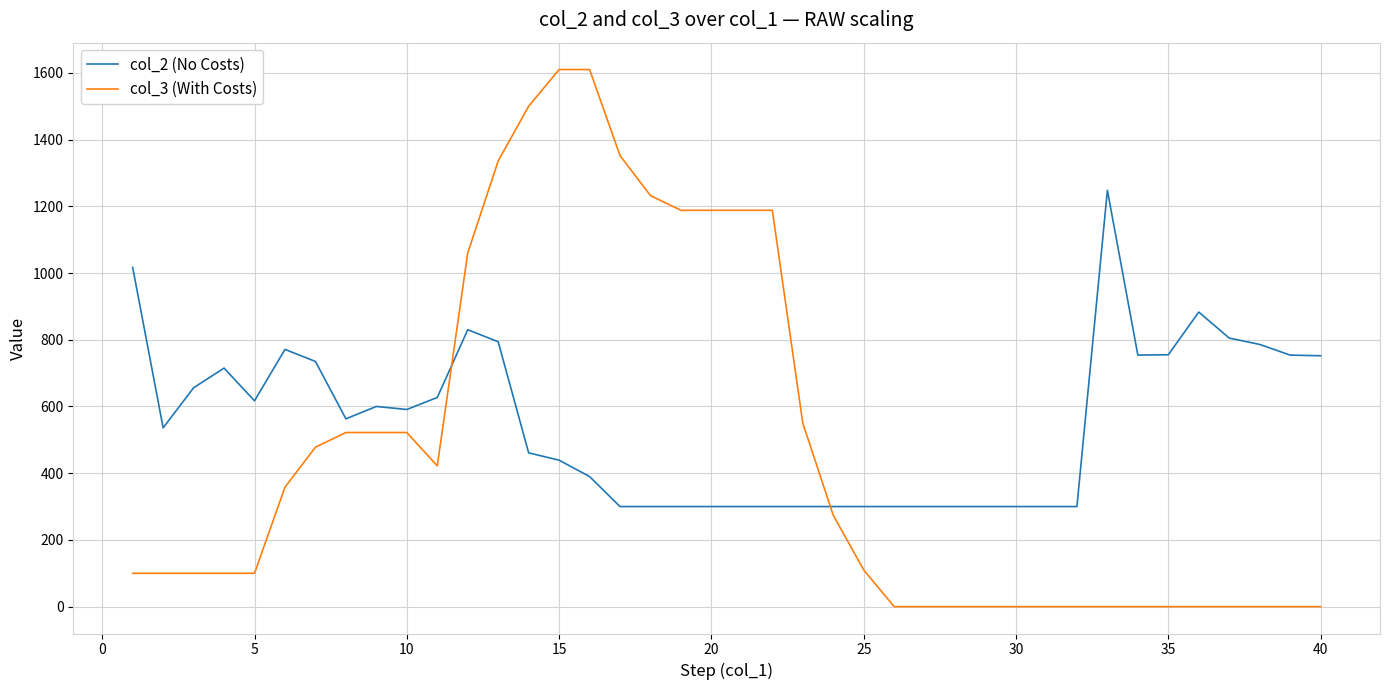

How many intersections are there between col_3 (With Costs) and col_2 (No Costs)?

2